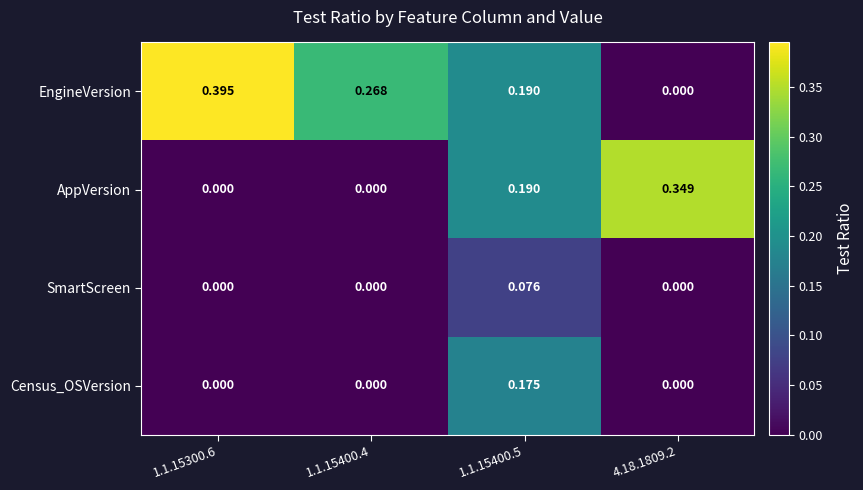

List the series in order of their peak value, lowest first.

SmartScreen, Census_OSVersion, AppVersion, EngineVersion